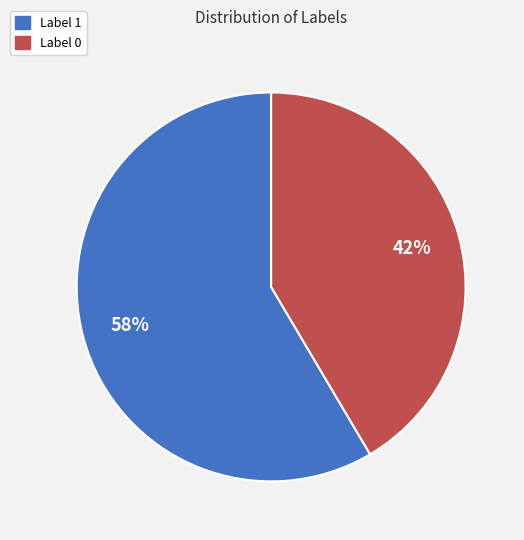

Is the sum of Label 1 and Label 0 greater than half?

Yes